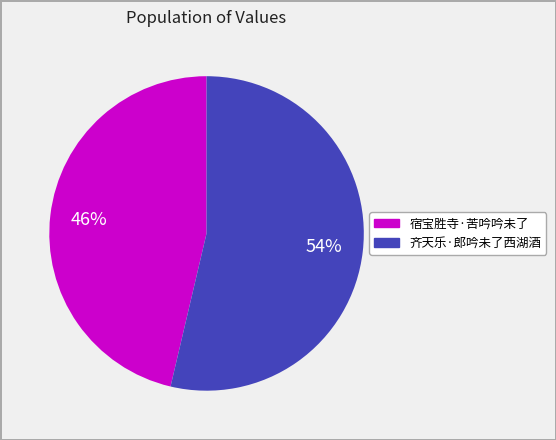

To the nearest percent, what is the combined percentage of 宿宝胜寺·苦吟吟未了 and 齐天乐·郎吟未了西湖酒?

100%